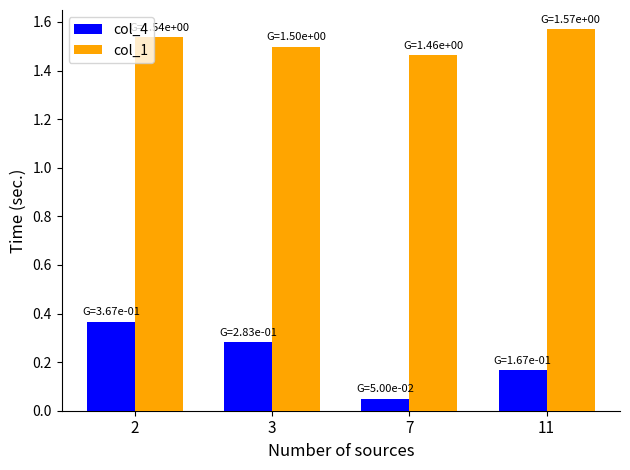

What is the sum of all col_4 values?

0.9